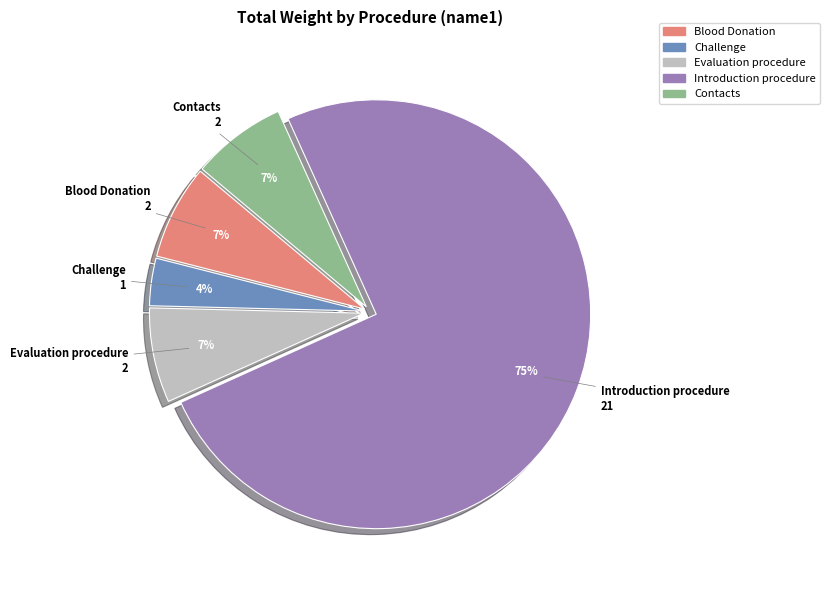

Which category has the biggest portion of the pie?

Introduction procedure